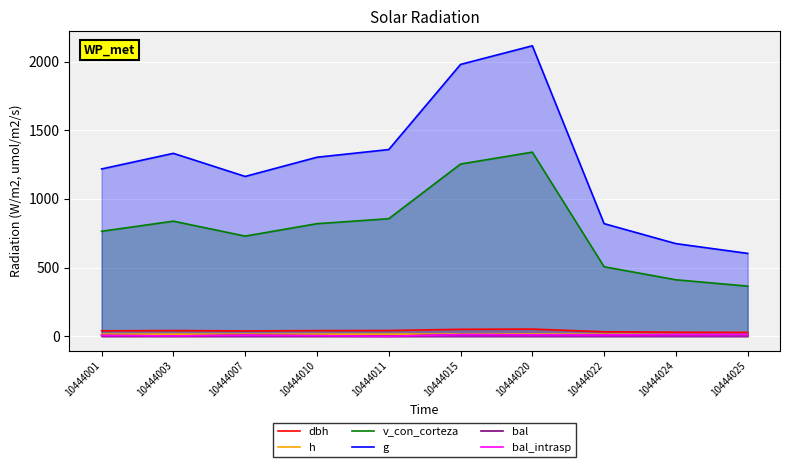

True or false: g and dbh cross at least once.

False